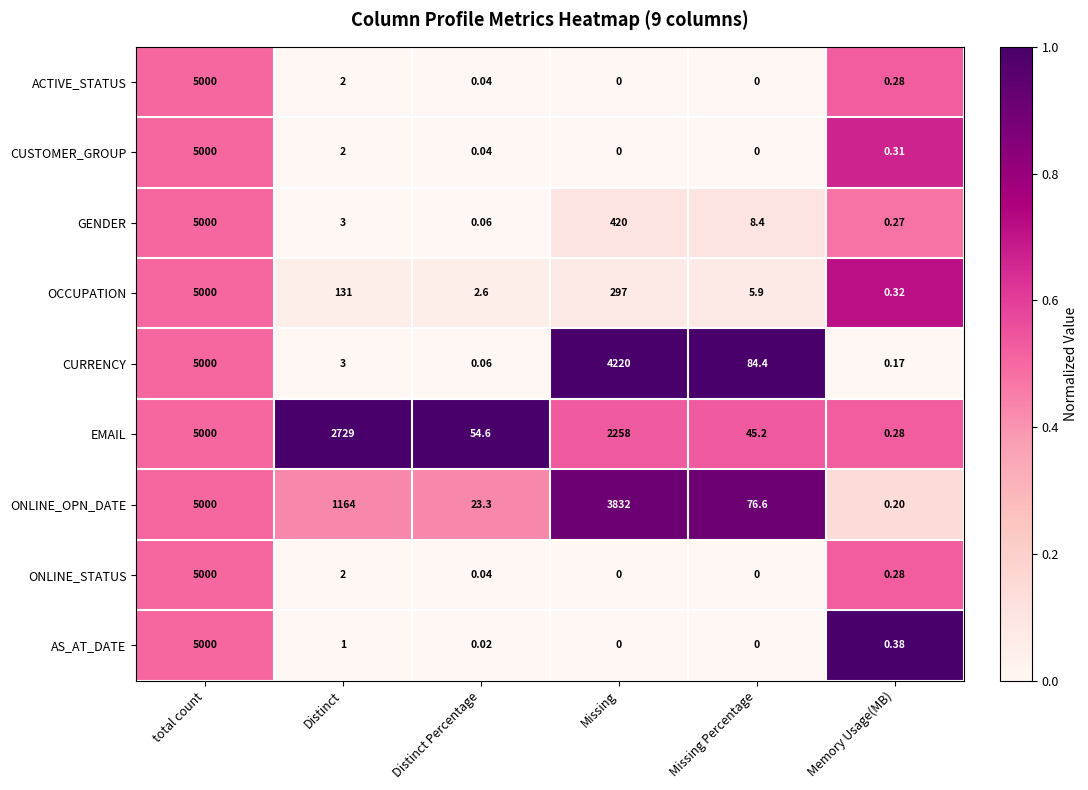

Which category has the lowest value in the EMAIL series?

Memory Usage(MB)